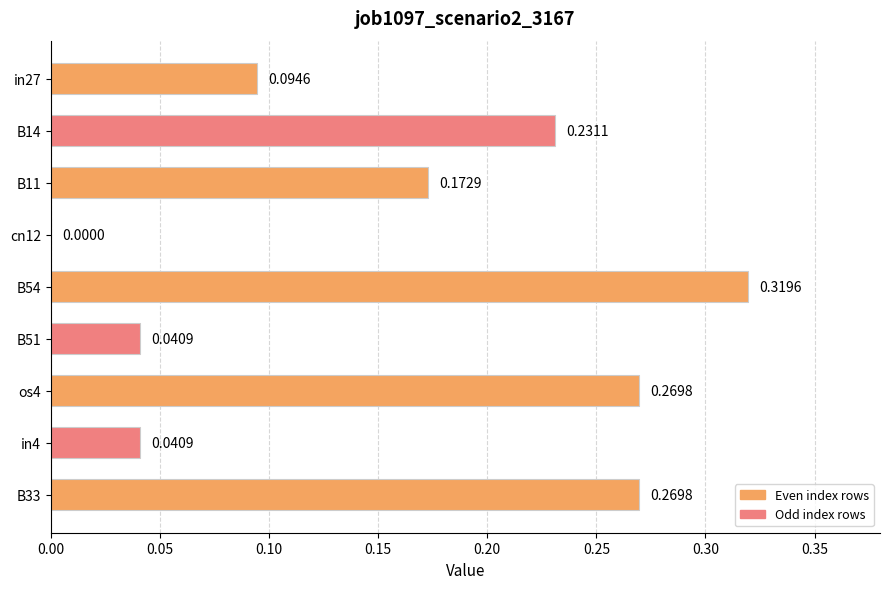

What is the sum of all values?

1.4